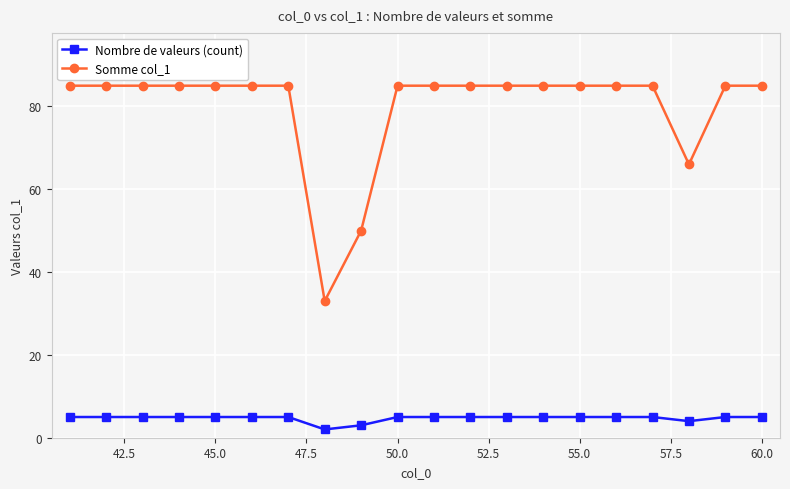

Is this an area chart (filled region under the line)?

No